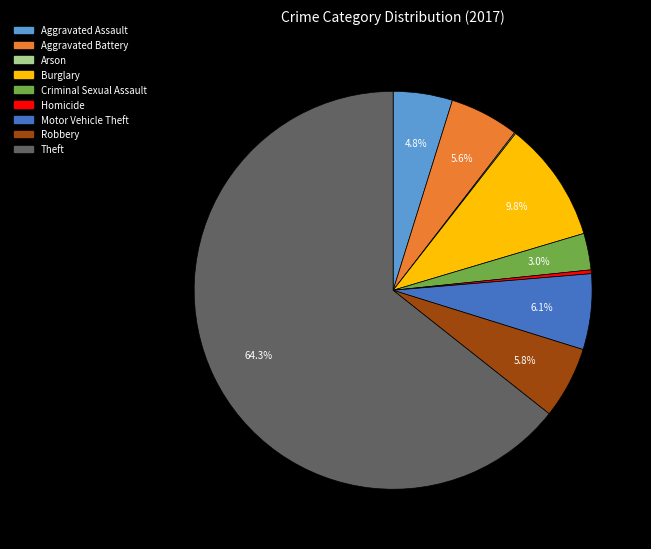

Do Robbery and Motor Vehicle Theft together represent more than half of the pie?

No